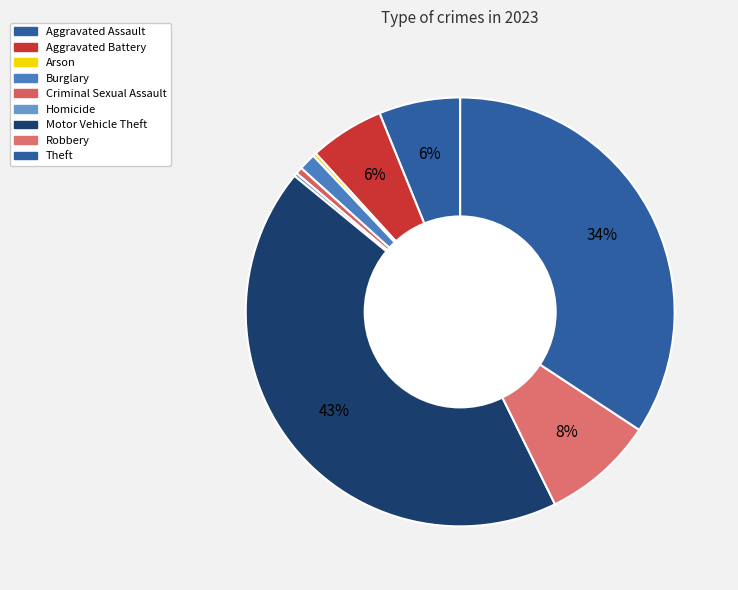

Which slice is the smallest?

Arson